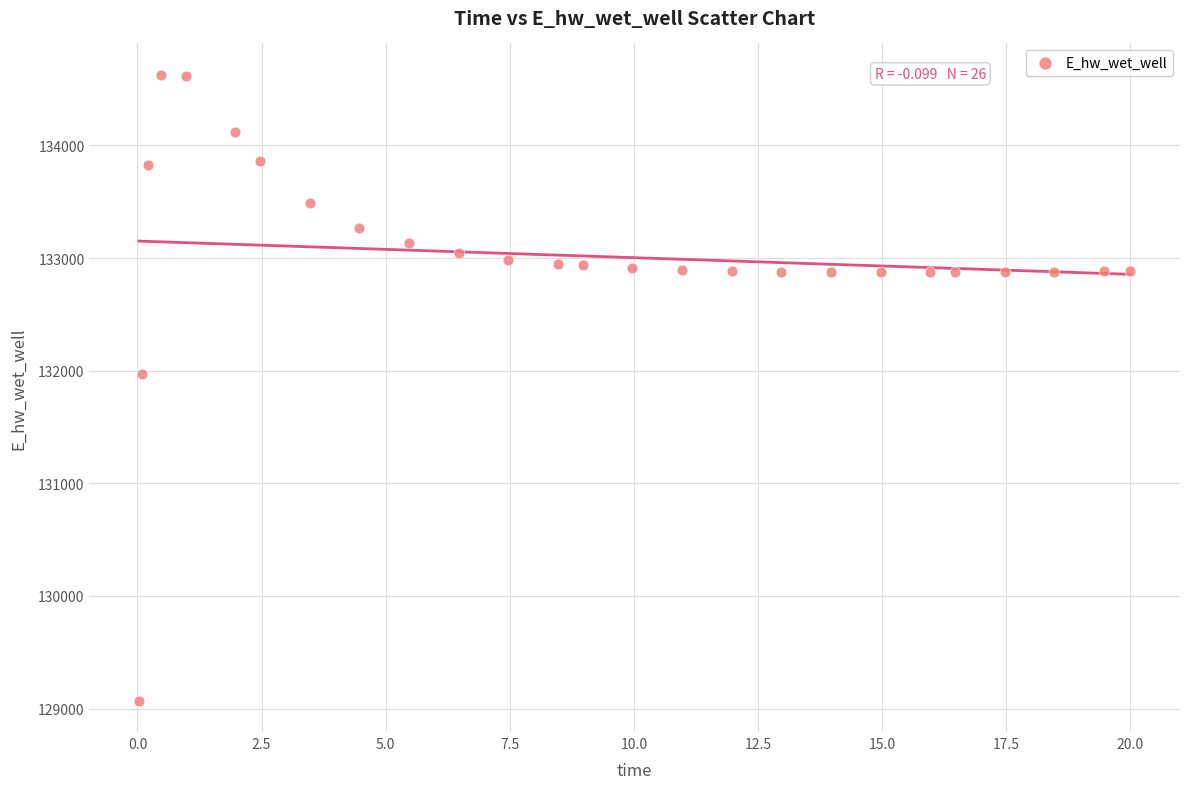

What Y value in the scatter plot is closest to 131848?

131969.5